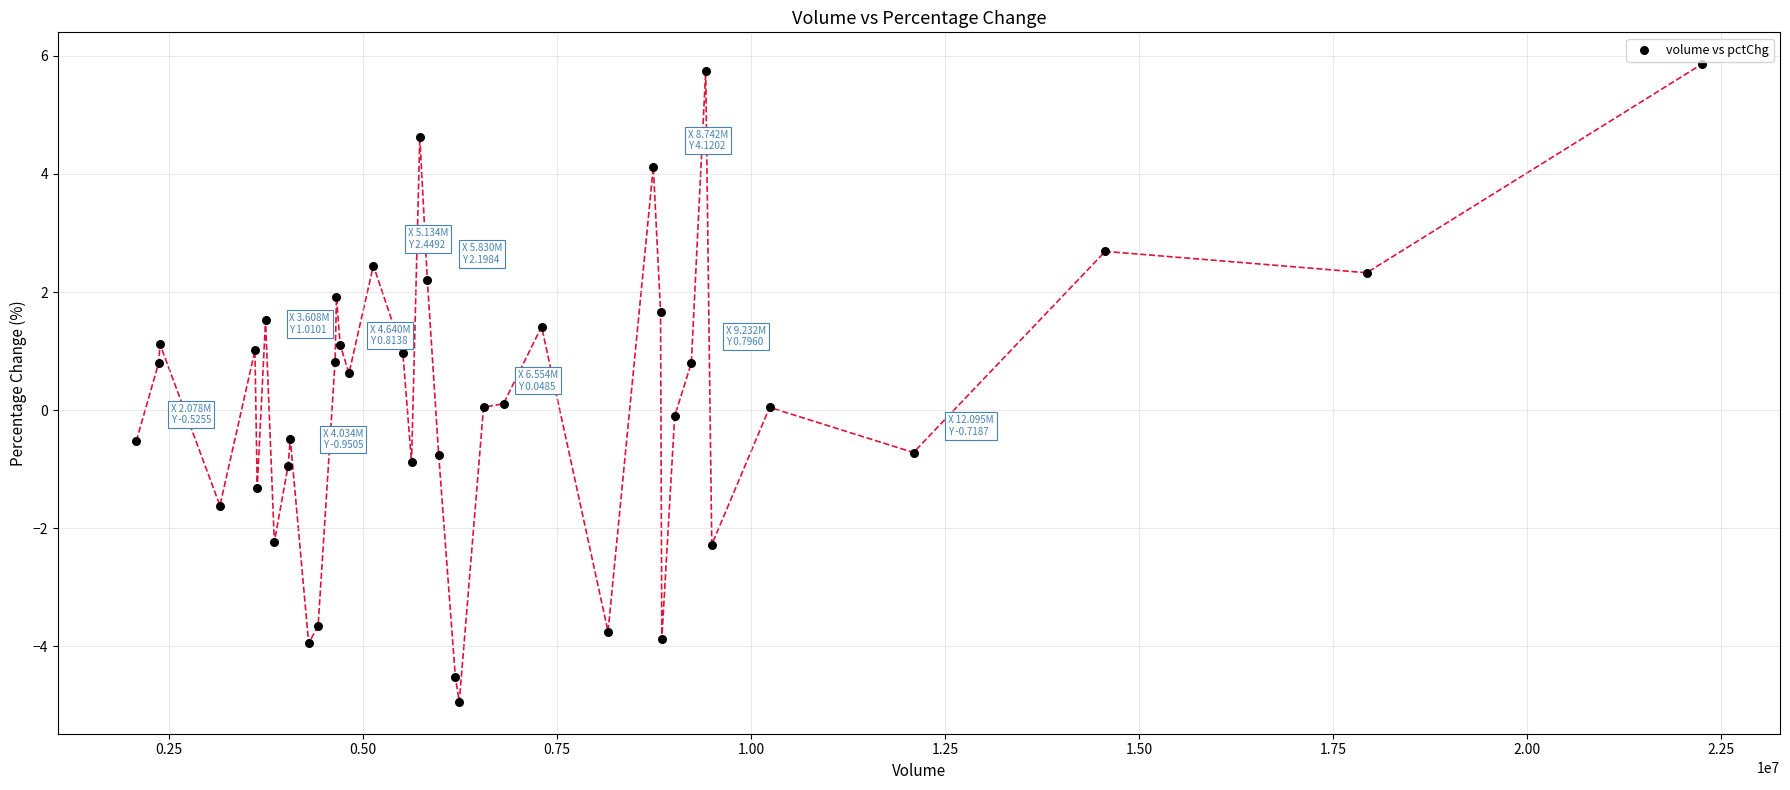

What is the range of Y values (max minus min)?

10.8